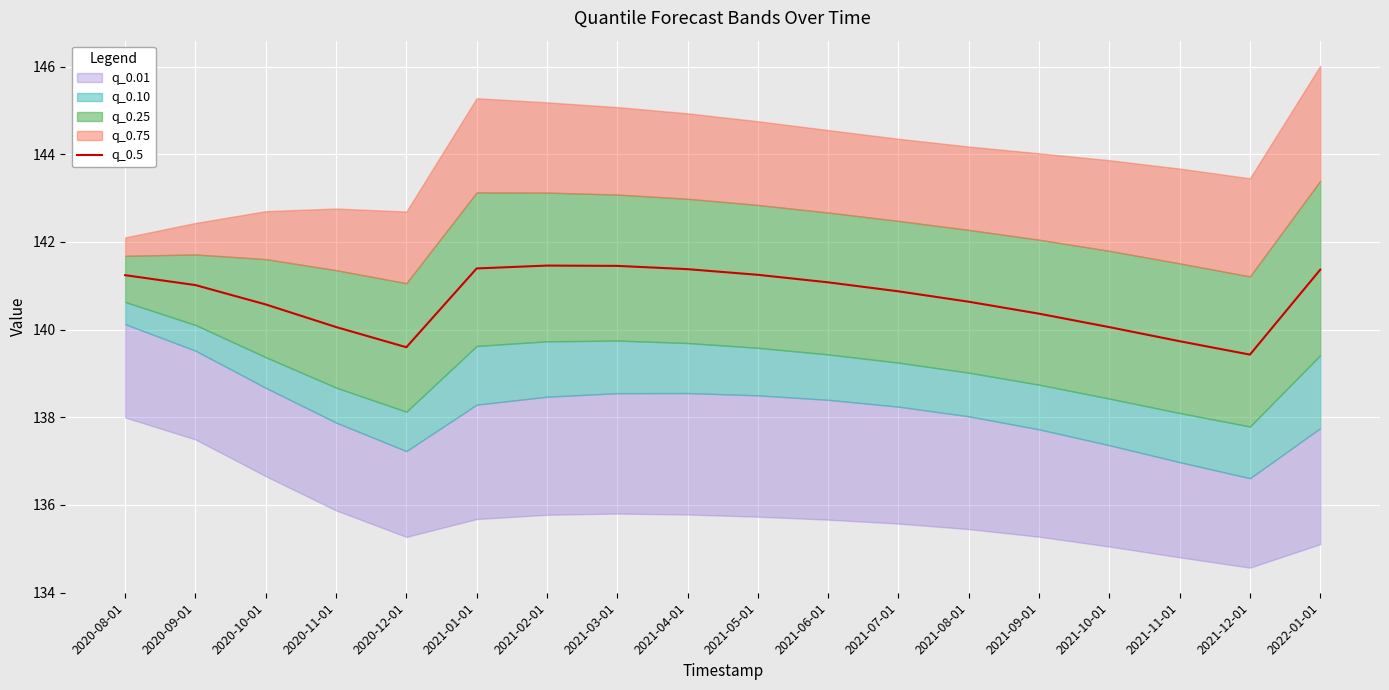

Reading left to right, extract all data points from this chart.

2020-08-01=141.2	2020-09-01=141.0	2020-10-01=140.6	2020-11-01=140.1	2020-12-01=139.6	2021-01-01=141.4	2021-02-01=141.5	2021-03-01=141.5	2021-04-01=141.4	2021-05-01=141.3	2021-06-01=141.1	2021-07-01=140.9	2021-08-01=140.6	2021-09-01=140.4	2021-10-01=140.1	2021-11-01=139.7	2021-12-01=139.4	2022-01-01=141.4